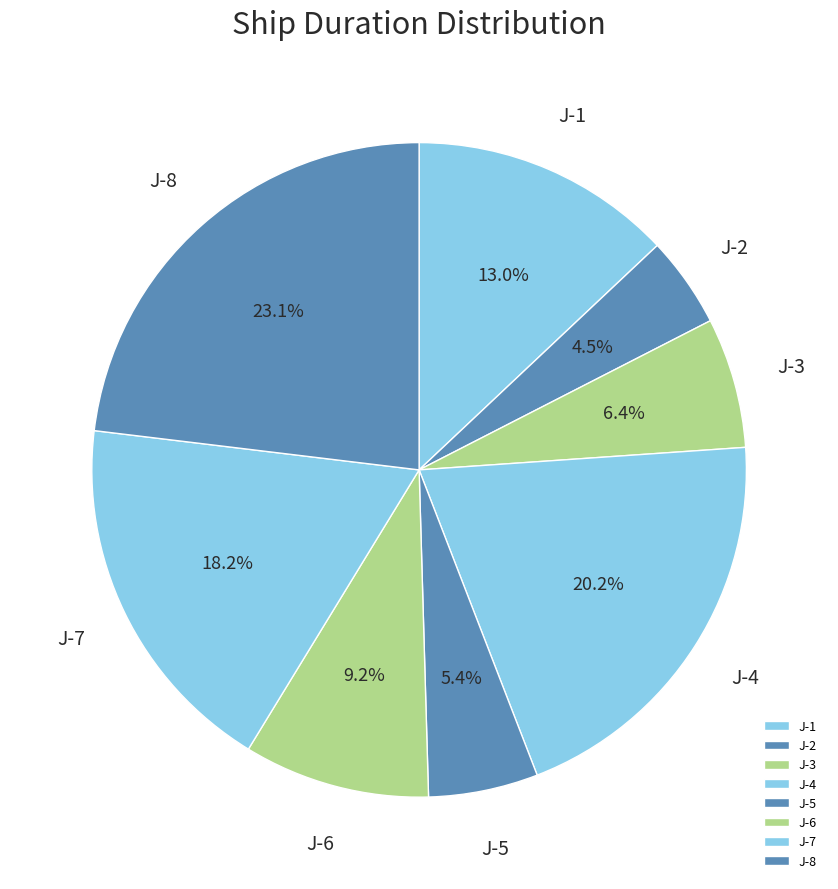

To the nearest percent, what is the combined percentage of J-6 and J-2?

14%